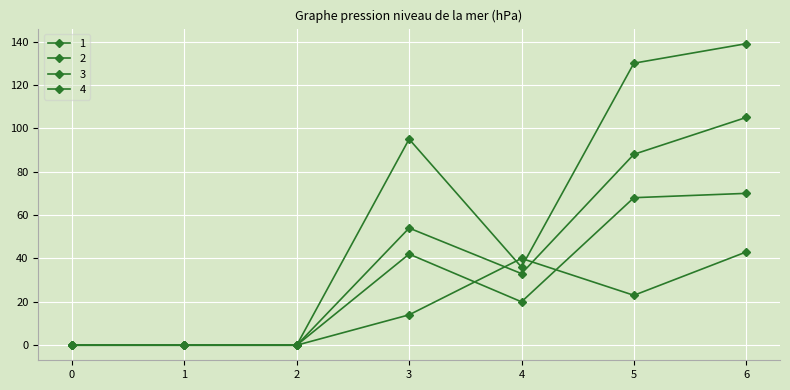

How many series are shown in this chart?

4